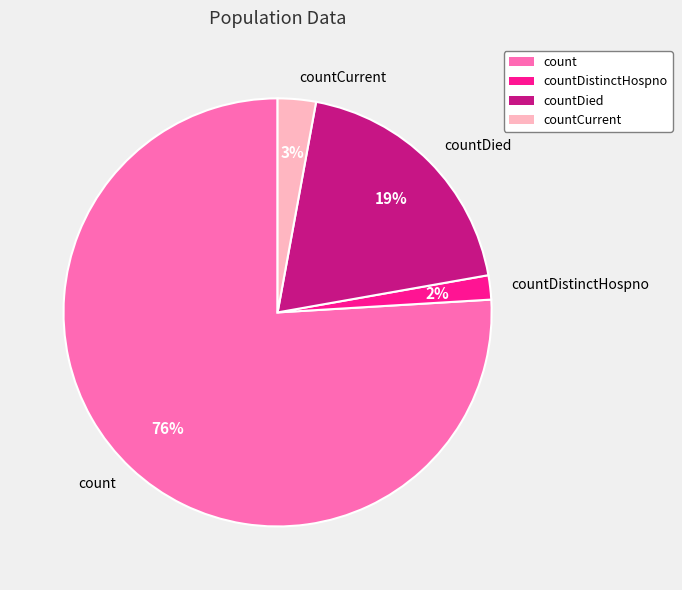

What is the change in value from count to countDied?

-1022